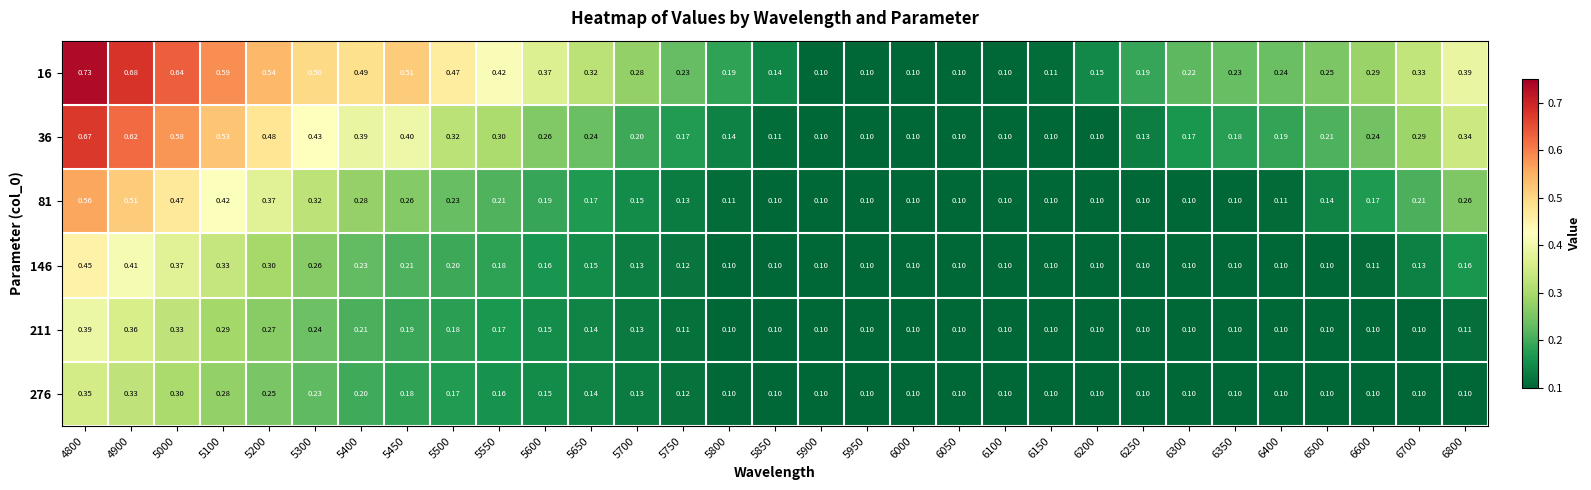

How many categories are shown in the chart?

31